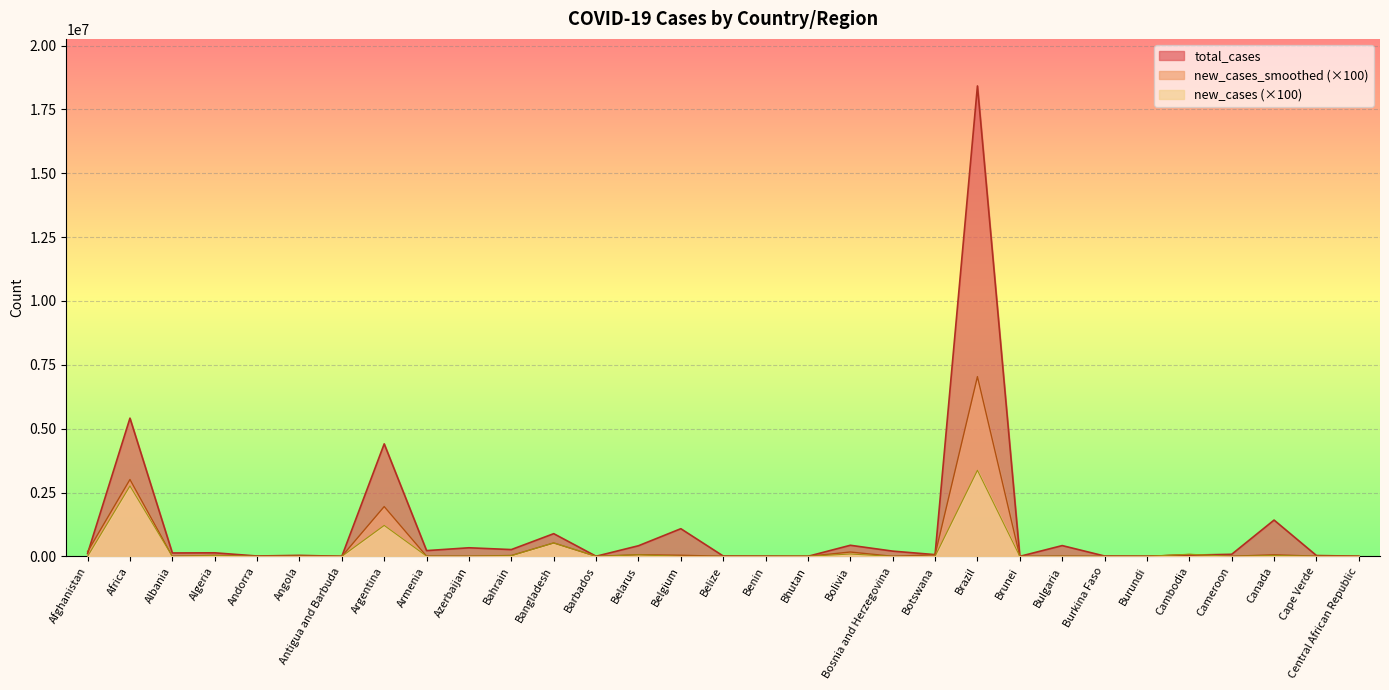

Which series has the largest range (max minus min)?

total_cases